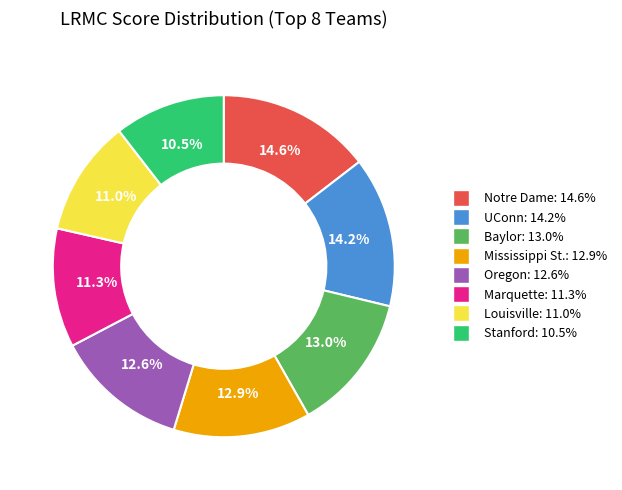

What percentage do Mississippi St. and Oregon together represent?

25.5%